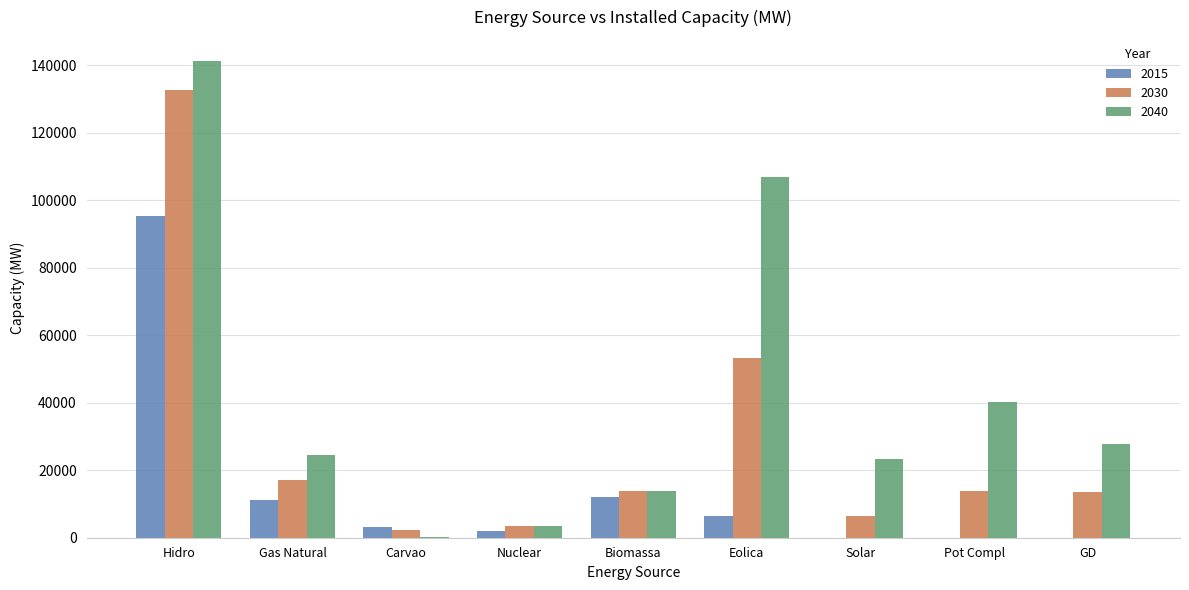

Is the value of 2040 at Gas Natural greater than the value of 2030 at Pot Compl?

Yes